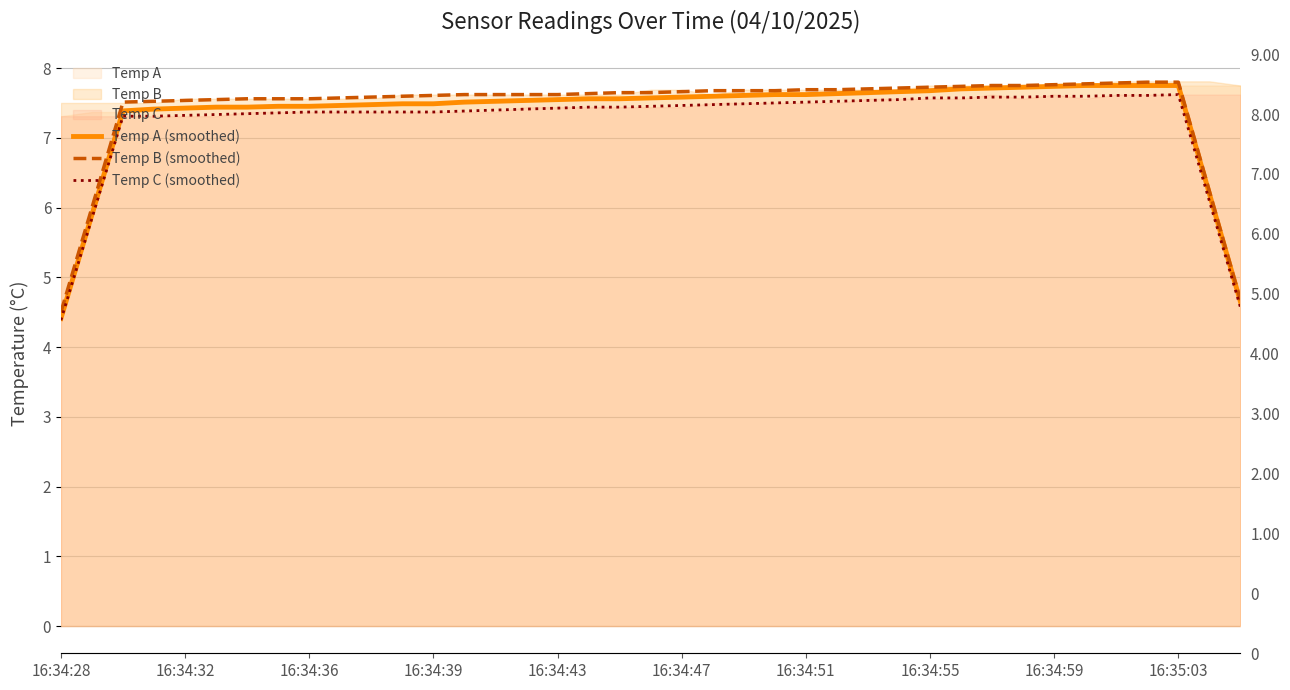

List the series in order of their overall mean, lowest first.

Temp C (smoothed), Temp A (smoothed), Temp B (smoothed)